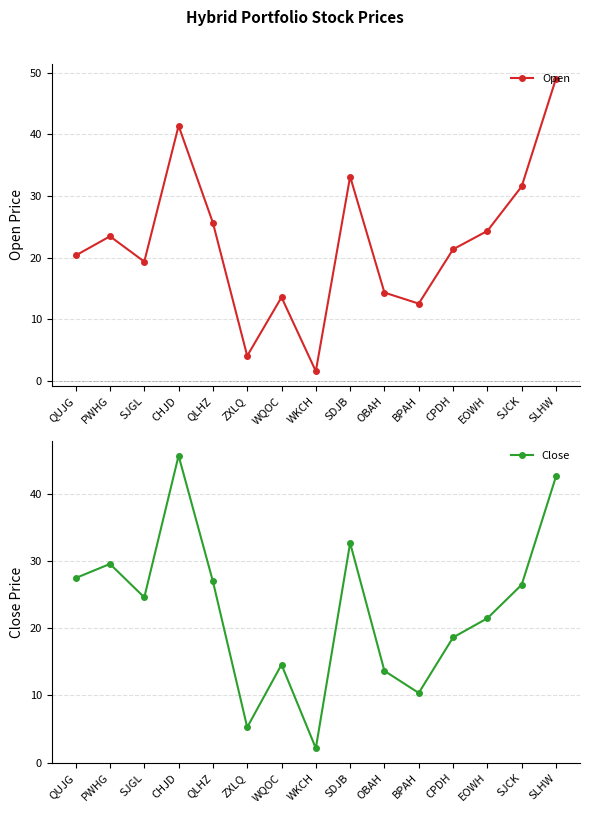

Where do Open and Close first cross each other?

WKCH and SDJB